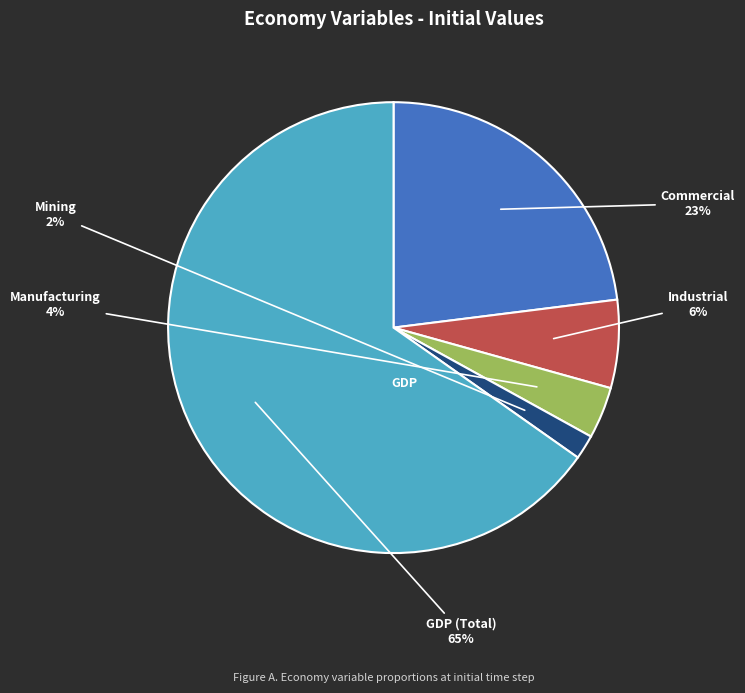

How many slices are in this pie chart?

5